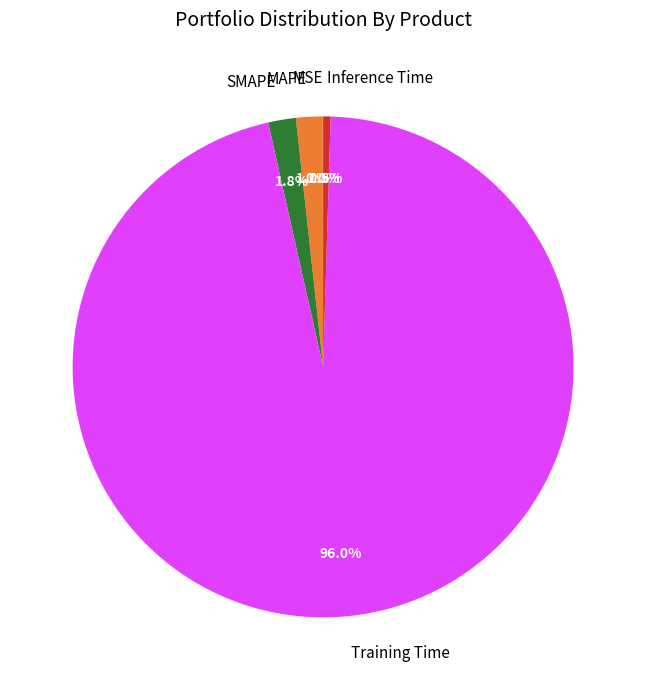

What portion of the pie excludes Training Time?

4.0%